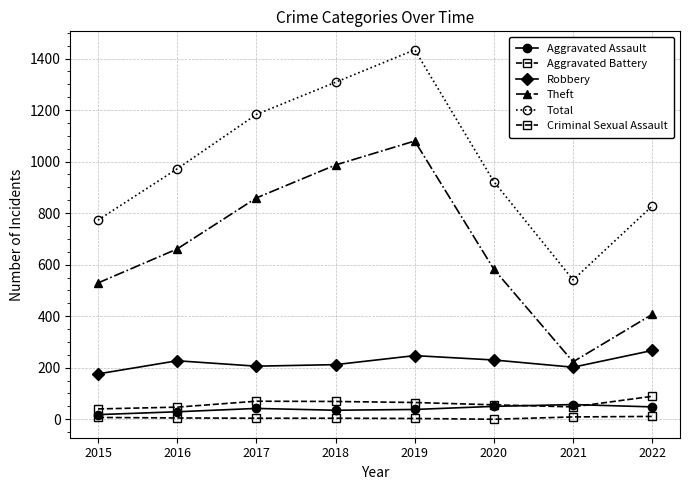

True or false: Total and Aggravated Battery cross at least once.

False